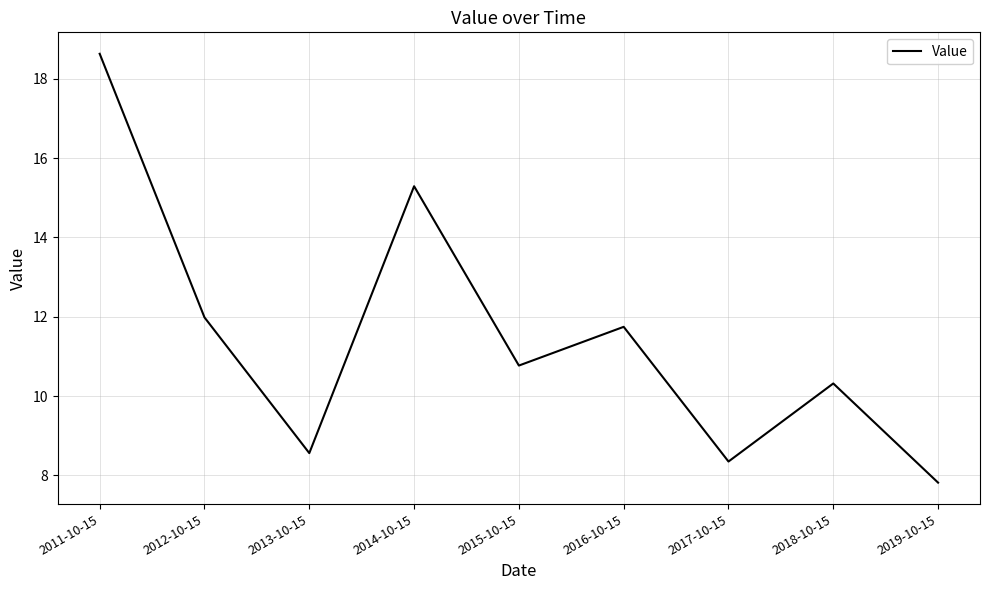

How many lines are shown in the chart?

1